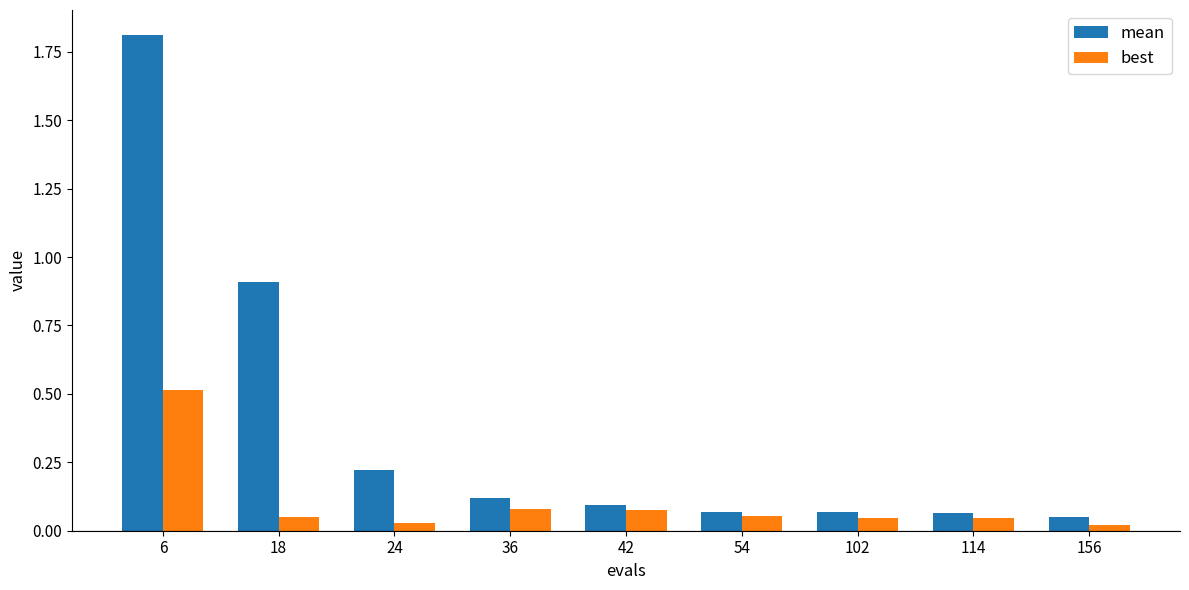

Which series has the widest spread of values?

mean